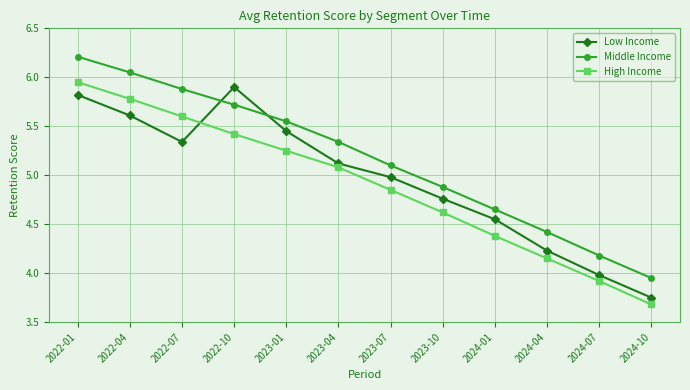

Where does the Low Income series first go above 5?

2022-01